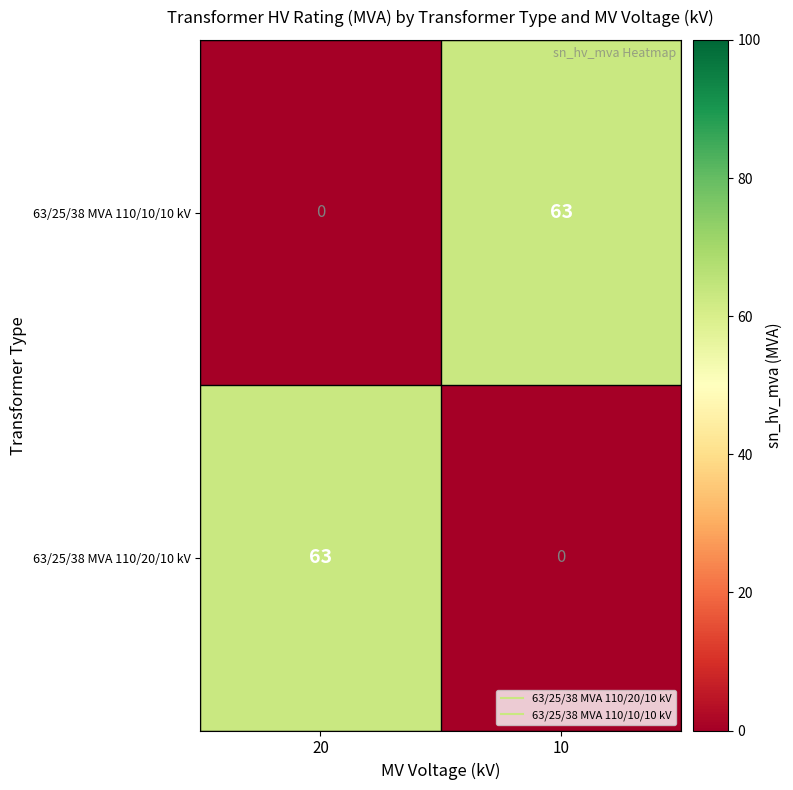

What is the sum of the 63/25/38 MVA 110/20/10 kV values at 20 and 10?

63